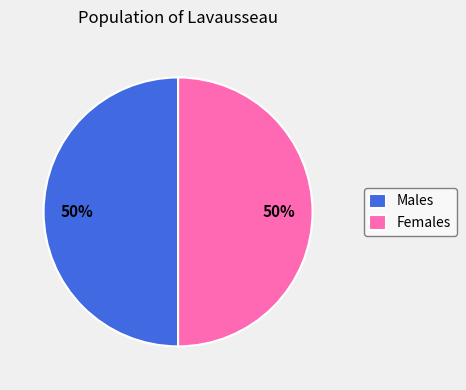

Do Females and Males together represent more than half of the pie?

Yes